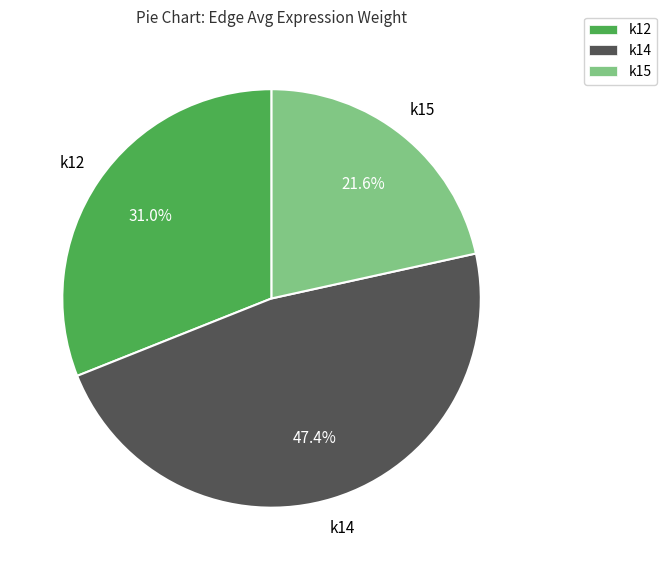

How many segments does this pie chart have?

3